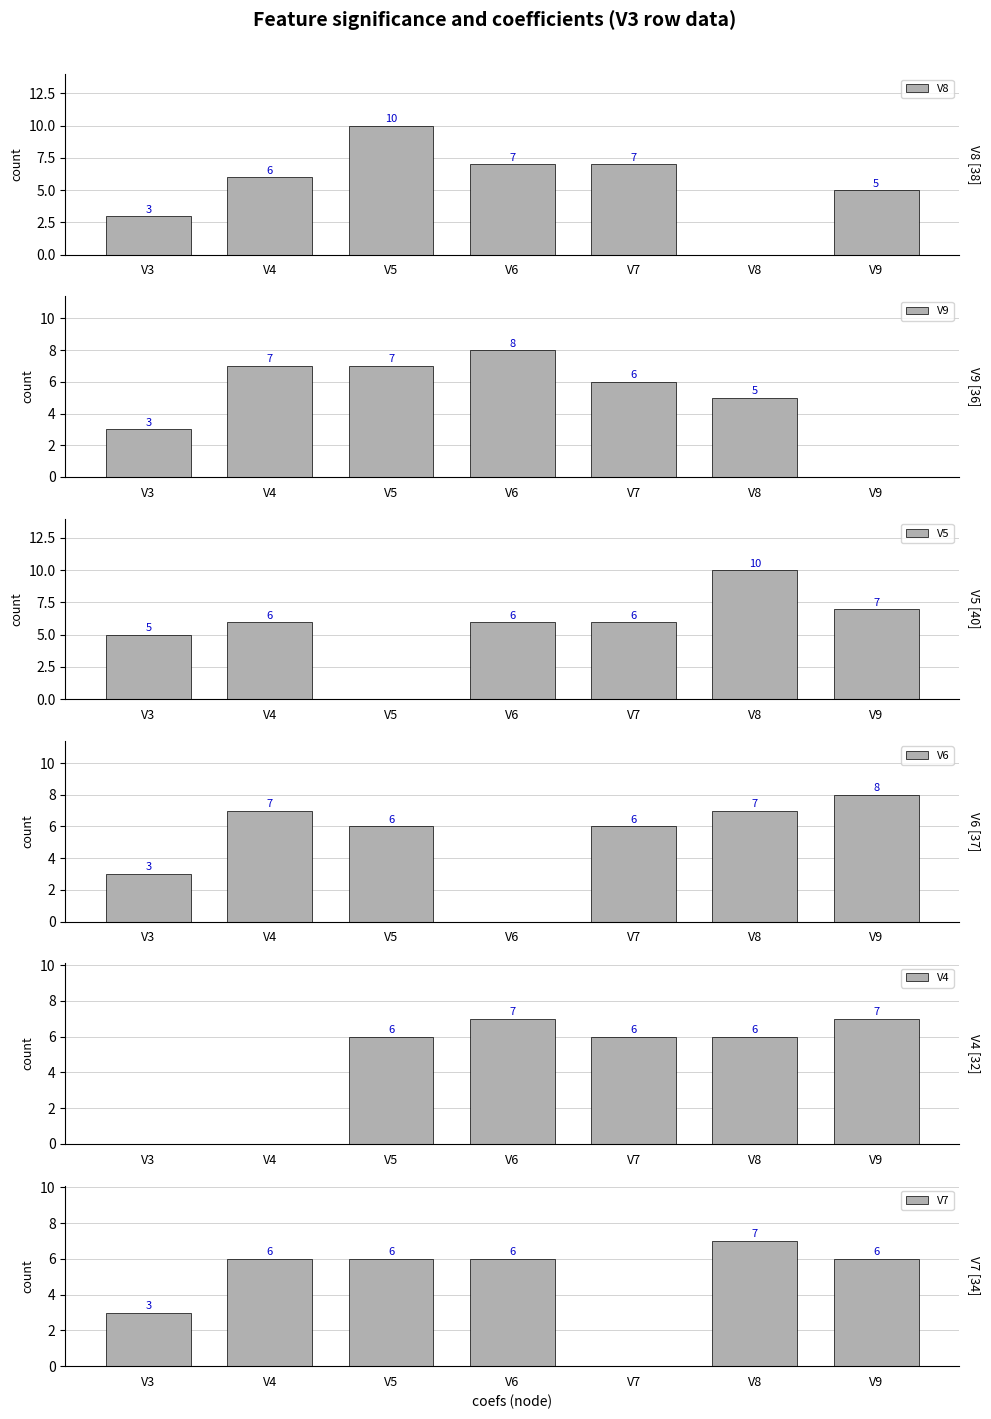

What is the average value of the V5 series?

6